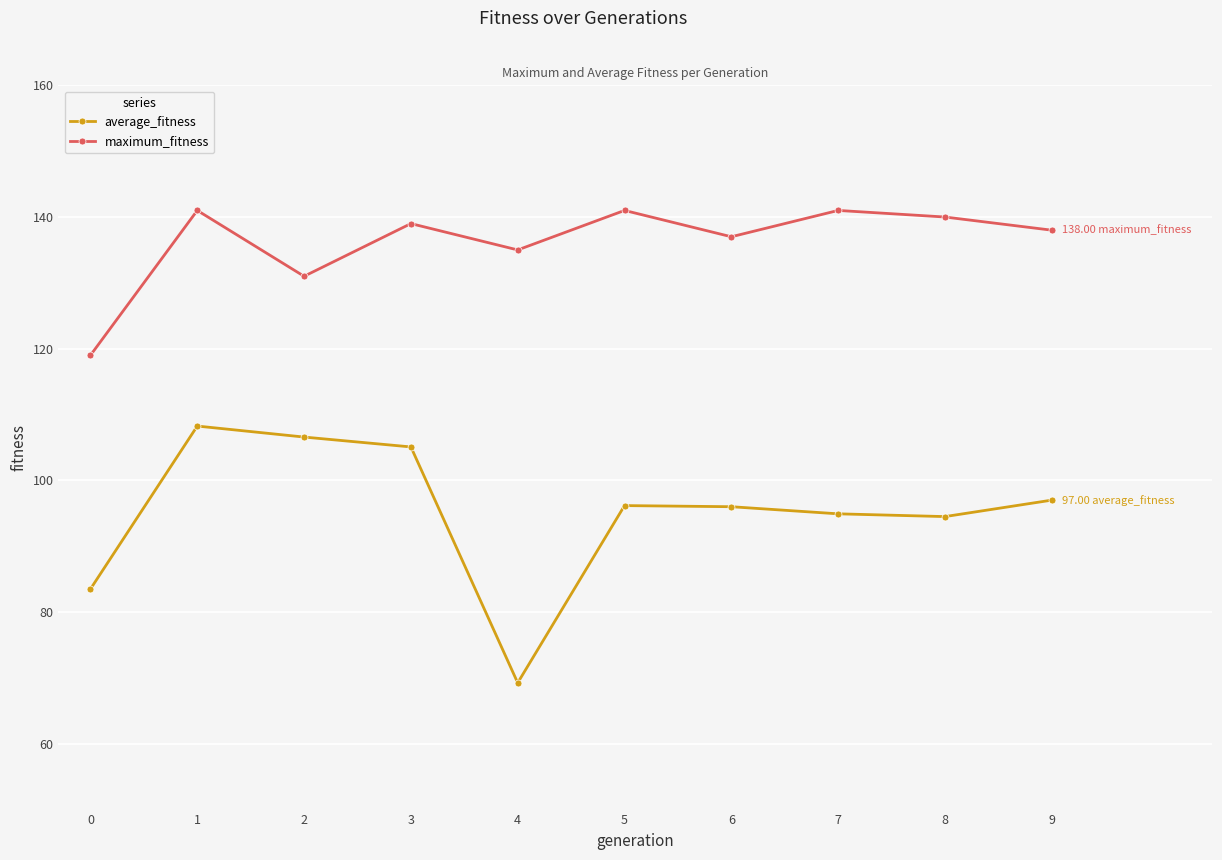

The value of average_fitness at 1 is 108.2. True or false?

True